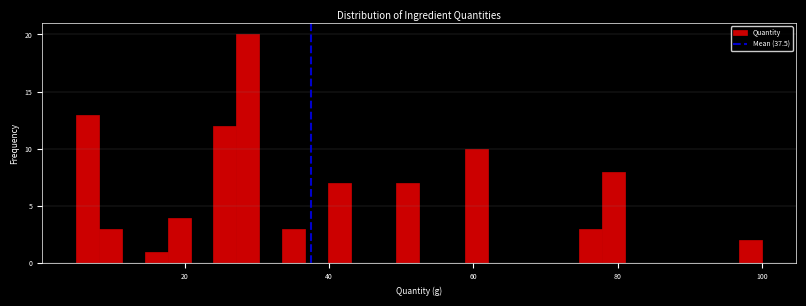

Read against the x-axis, roughly where is the centre of the tallest bar?

28